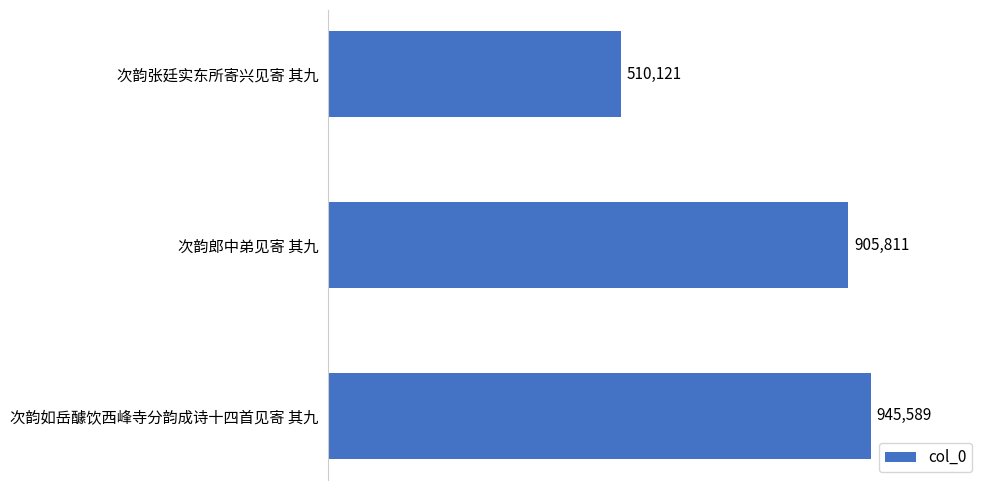

What is the ratio of the value at 次韵郎中弟见寄 其九 to the value at 次韵如岳醵饮西峰寺分韵成诗十四首见寄 其九?

1.0